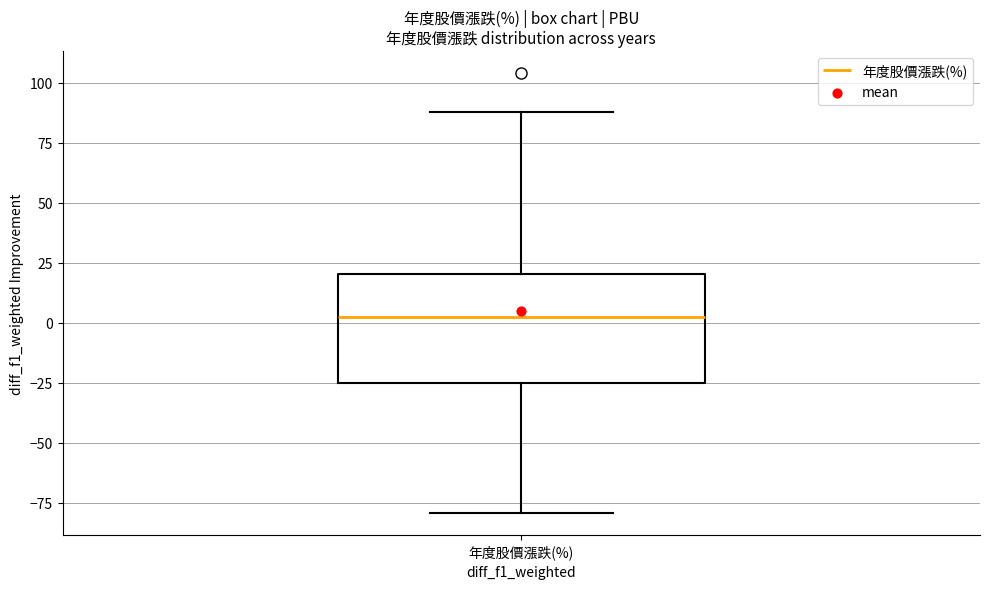

Read this box plot against the y-axis: the position of the median line, the range covered by the box, and the ends of both whiskers. The values are not printed on the chart, so give them approximately, as read against the axis.

median 0, box -25 to 20, whiskers -80 to 90